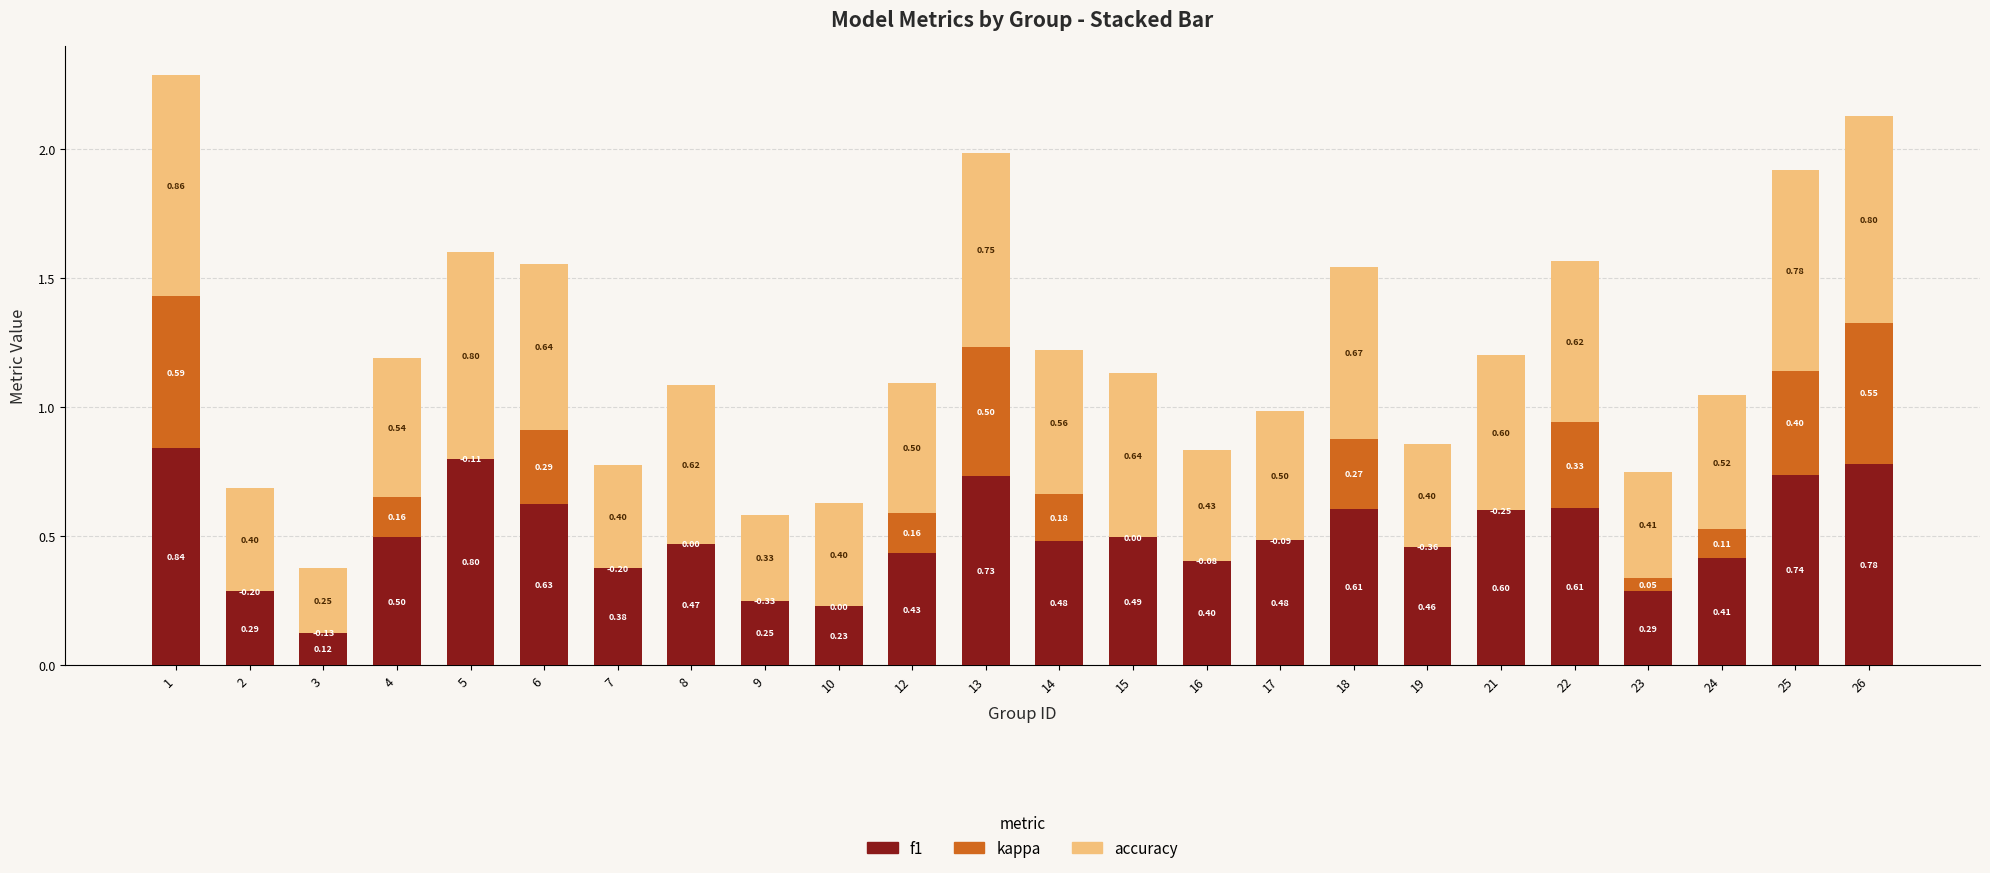

True or false: kappa has a value of 0.0 at 21.

True